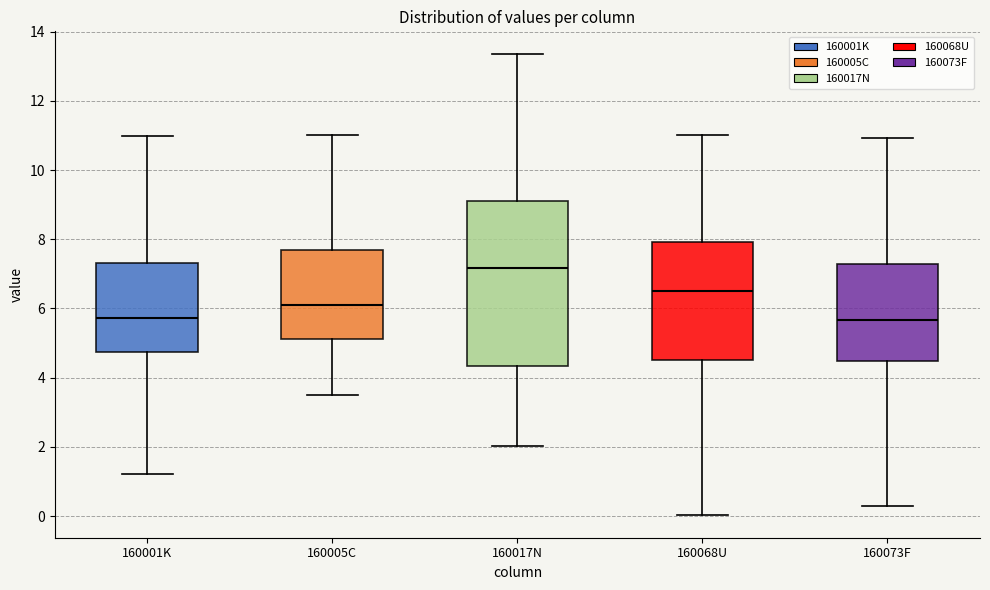

Which box is the tallest, from its lower edge to its upper edge?

160017N